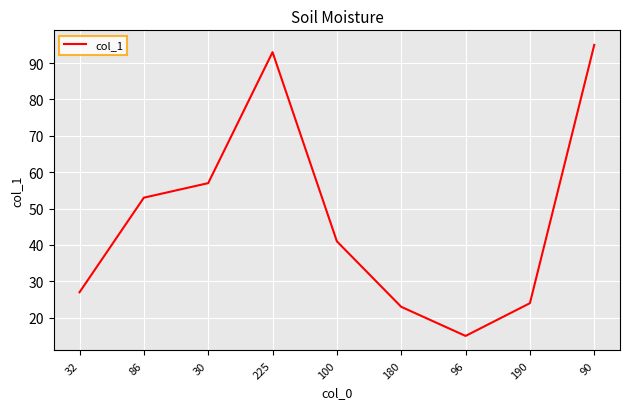

Is this an area chart (filled region under the line)?

No